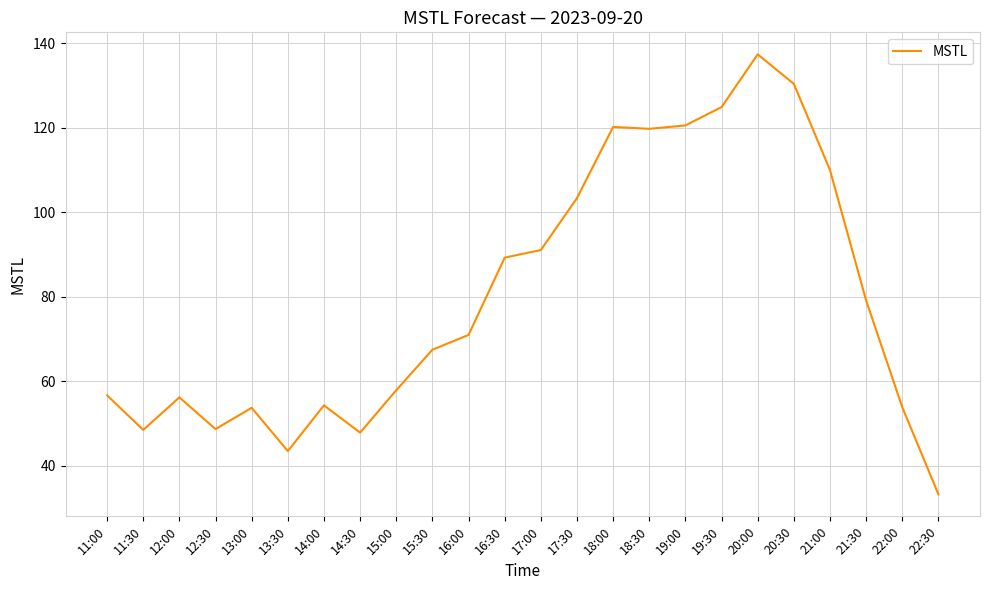

How many lines are shown in the chart?

1